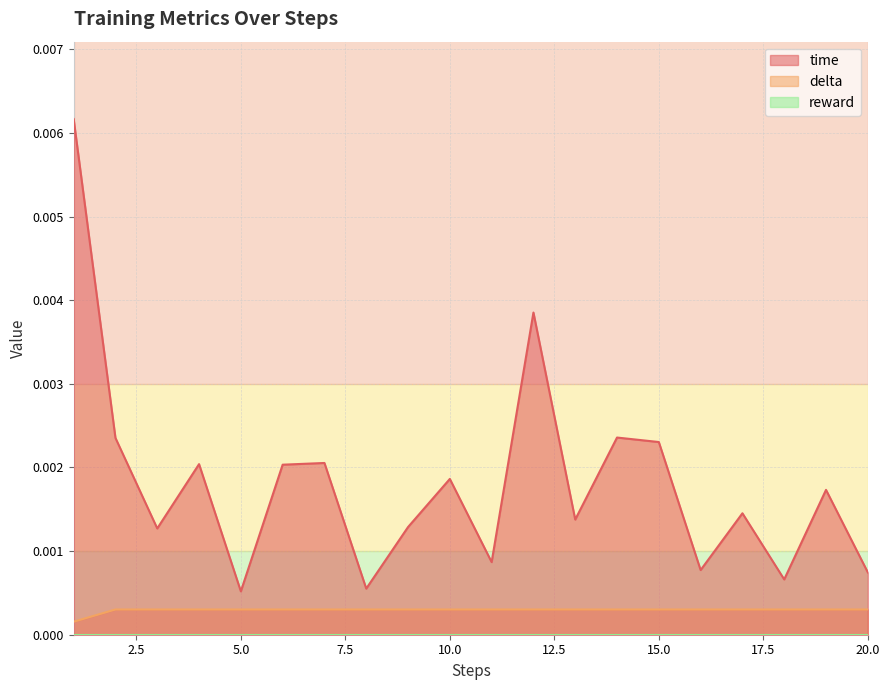

True or false: delta and time cross at least once.

False